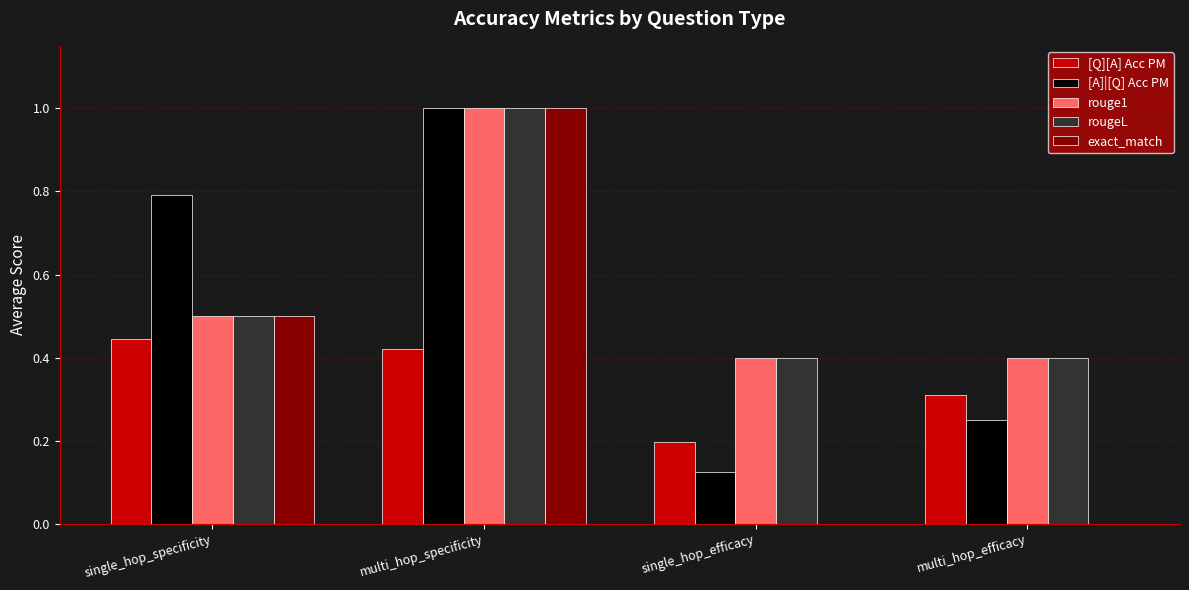

How many categories are shown in the chart?

4